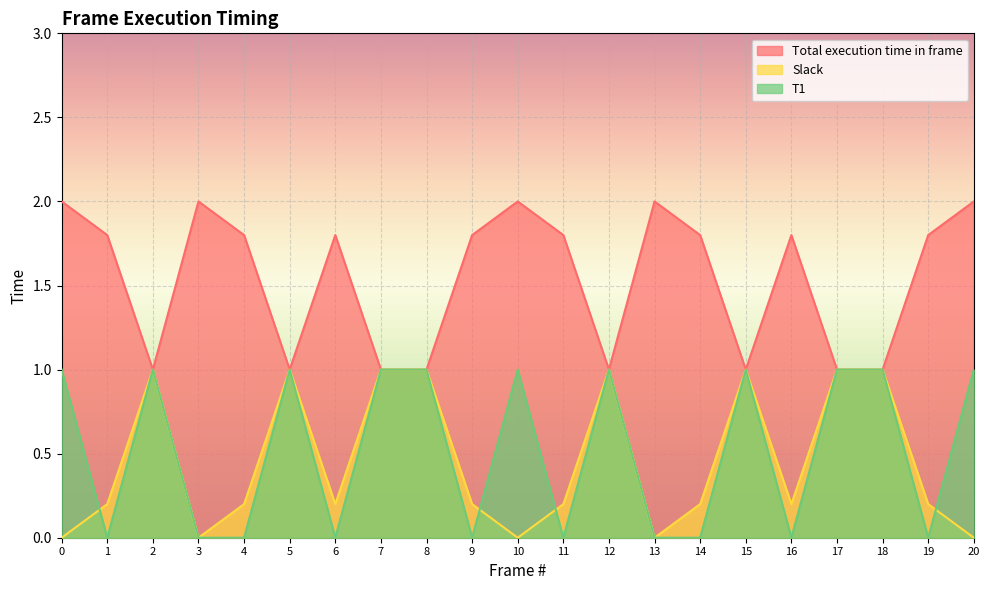

What is the maximum value for T1?

1.0